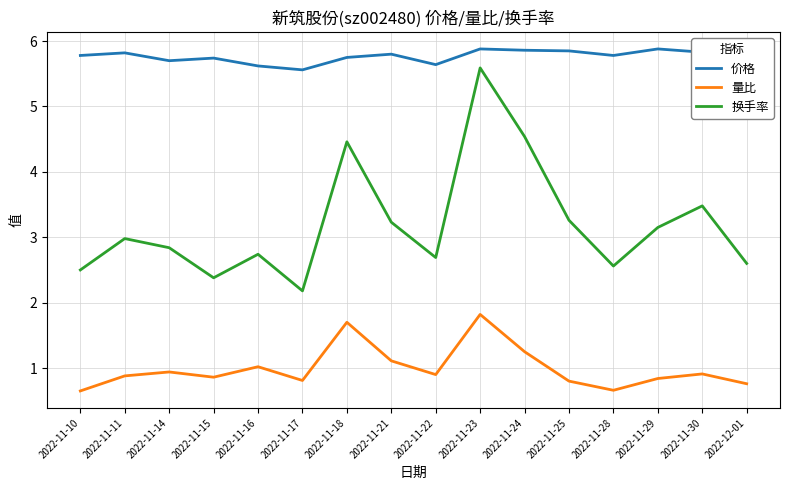

Does the chart have visible grid lines?

Yes